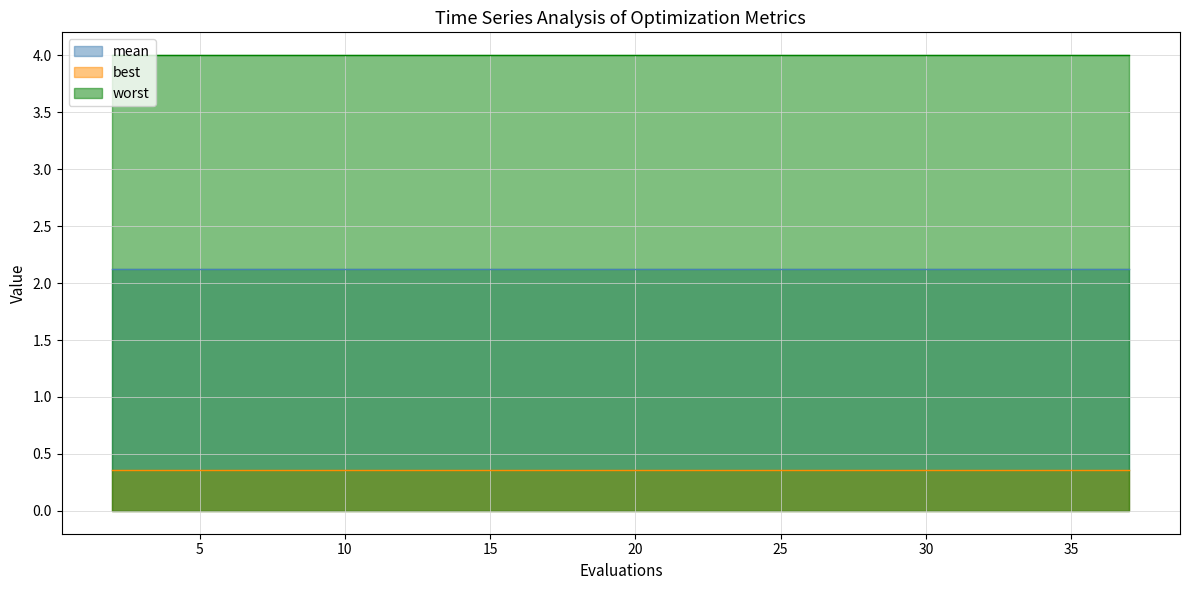

List the series in order of their overall mean, lowest first.

best, mean, worst